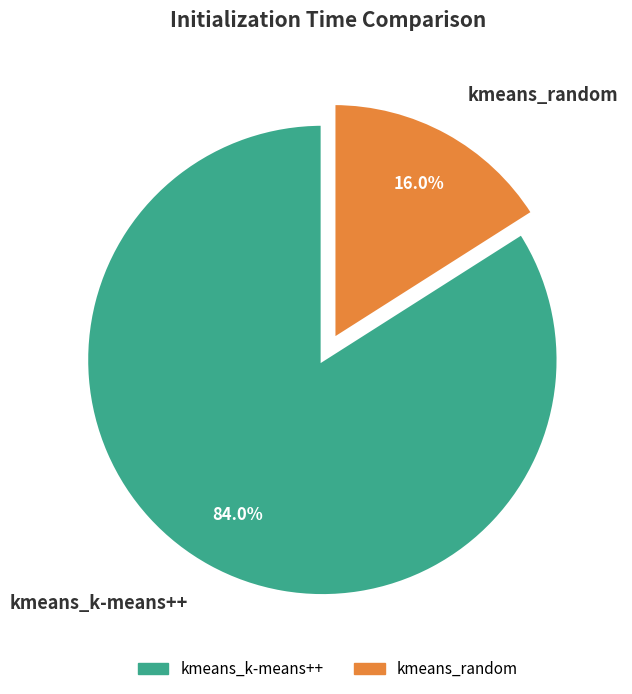

To the nearest percent, what is the difference between the largest and smallest slice percentages?

68%